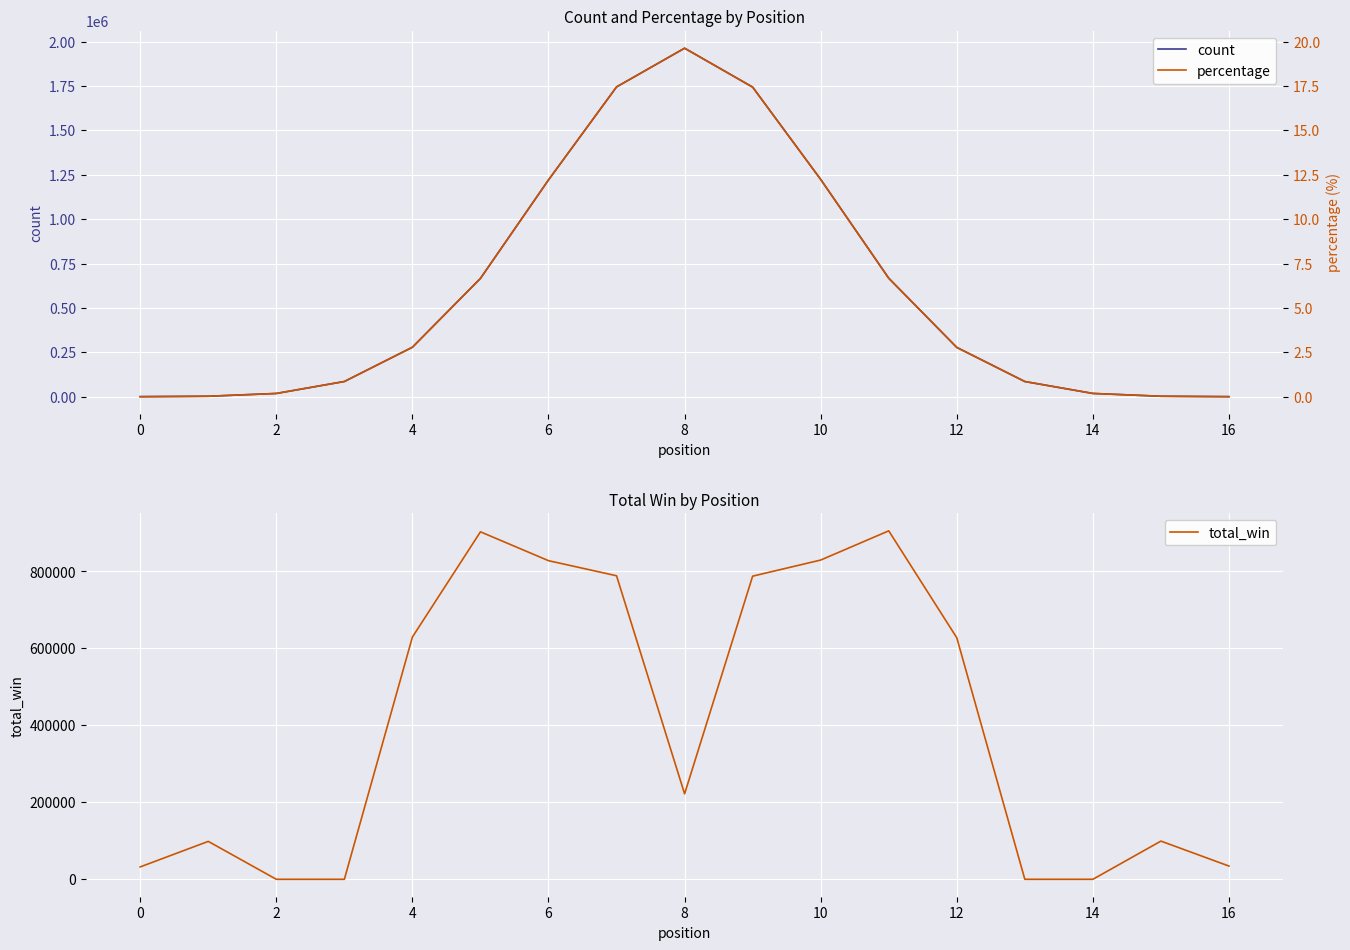

At which category does the chart reach its minimum across all series?

2